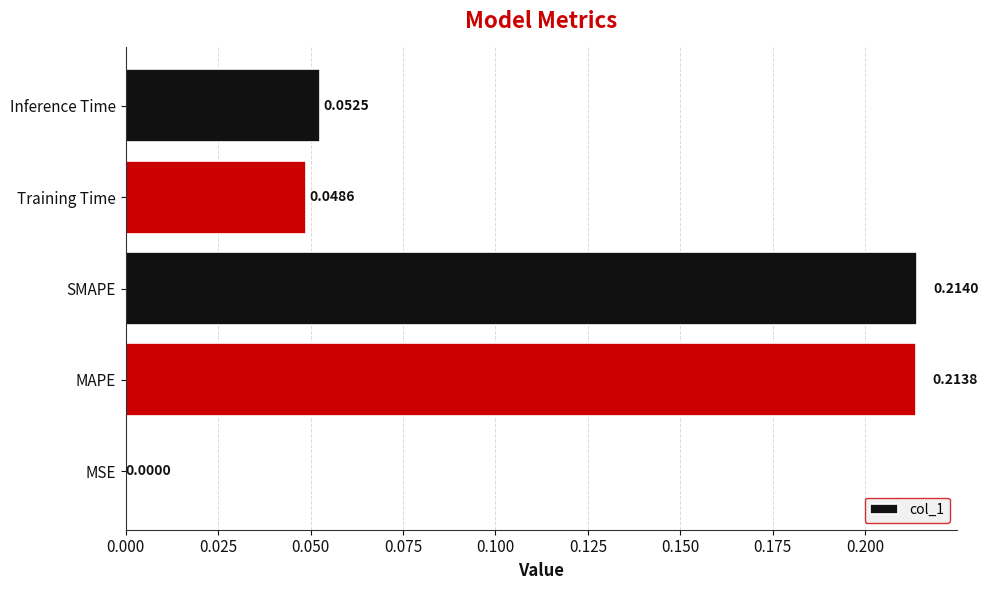

Are the bars horizontal?

Yes